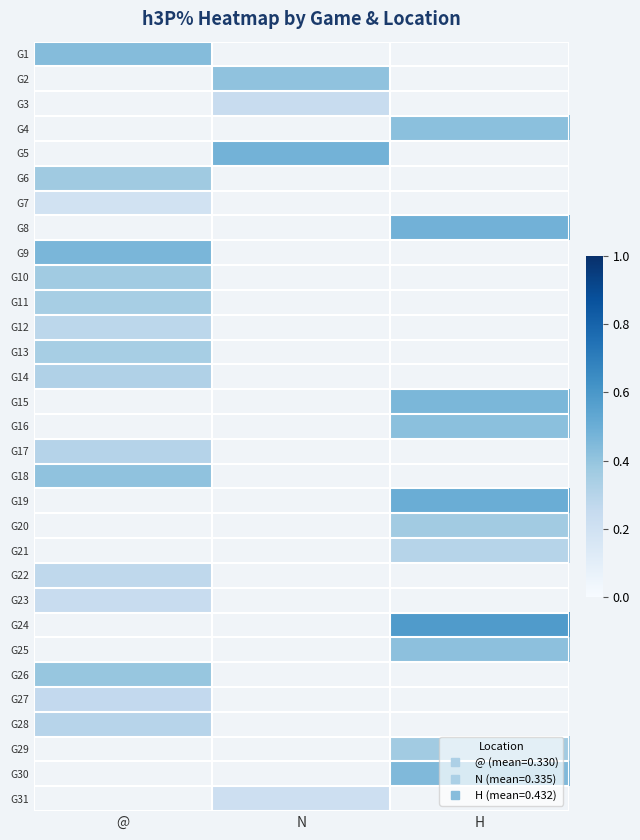

Which category has the lowest value across all series?

@